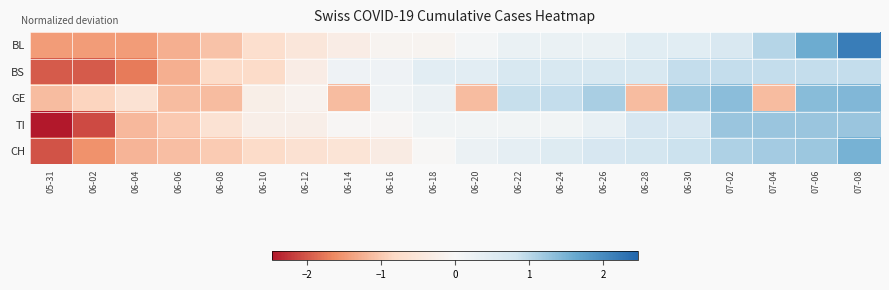

Which label corresponds to the largest value in the chart?

07-08